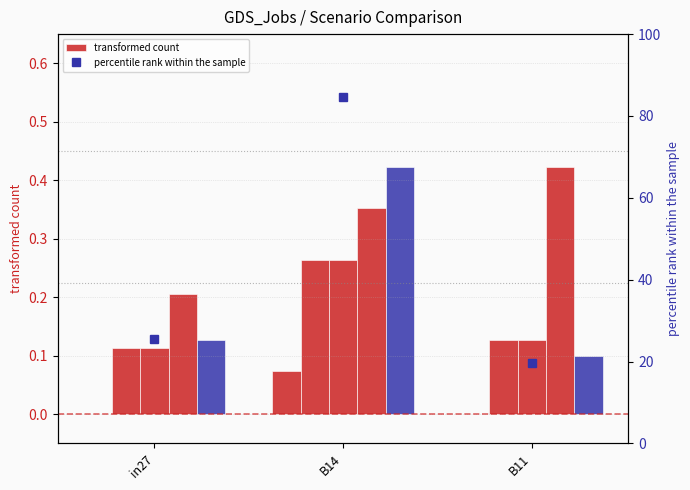

The job927_scenario2_2133 series shows 0.1 at B11. True or false?

False